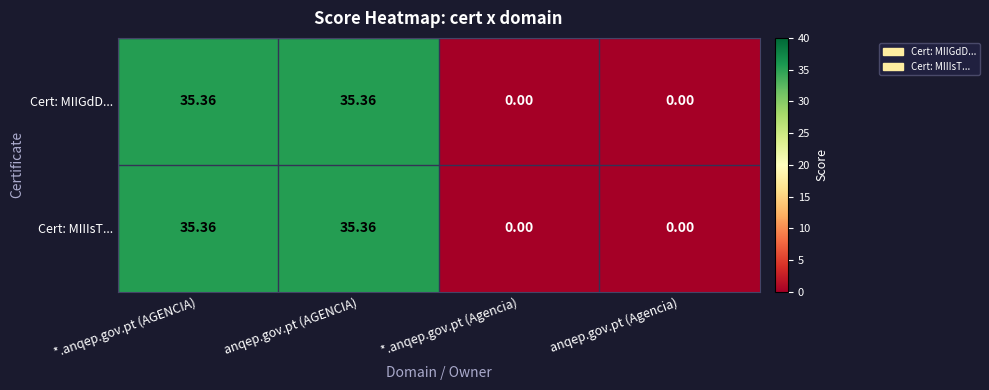

How many positive values does the Cert: MIIIsT... series have?

2